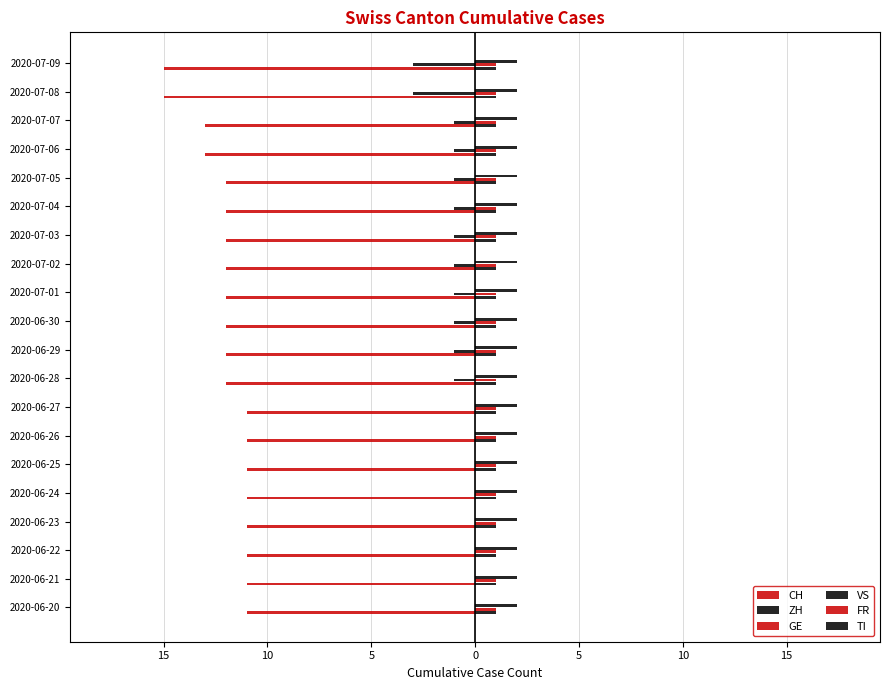

Which series has the widest spread of values?

CH